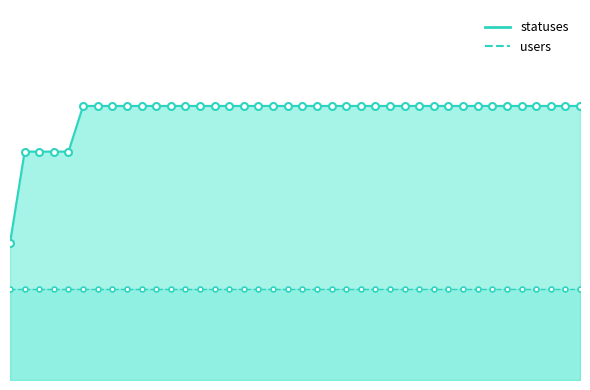

The value at 2022-12-15 18:21 is 3. True or false?

False